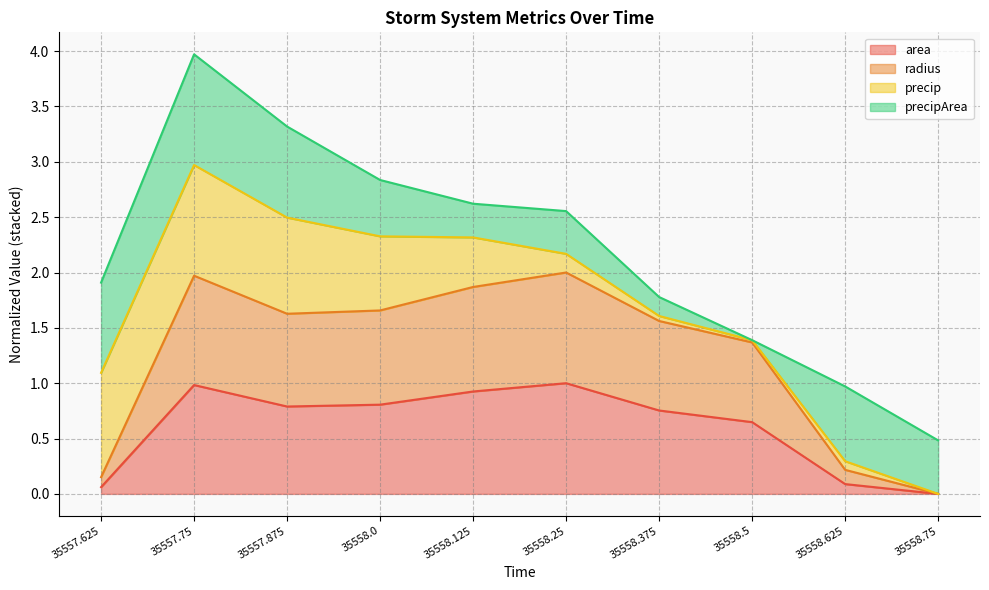

True or false: area and radius intersect in this chart.

False